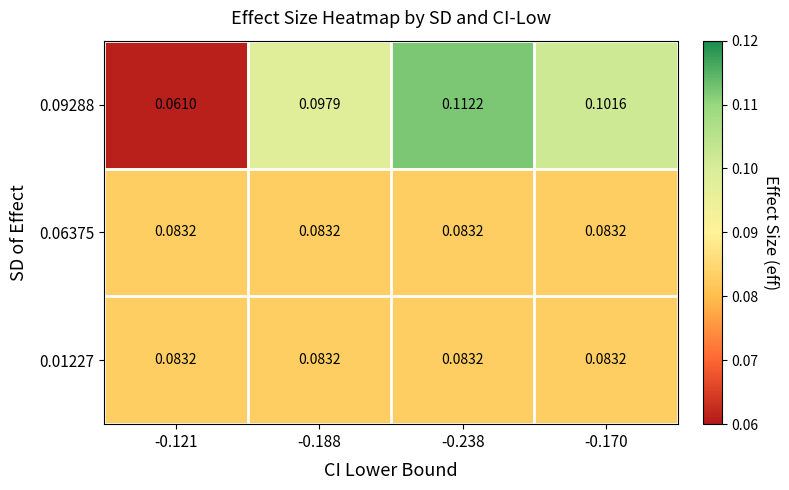

How many categories are shown in the chart?

4